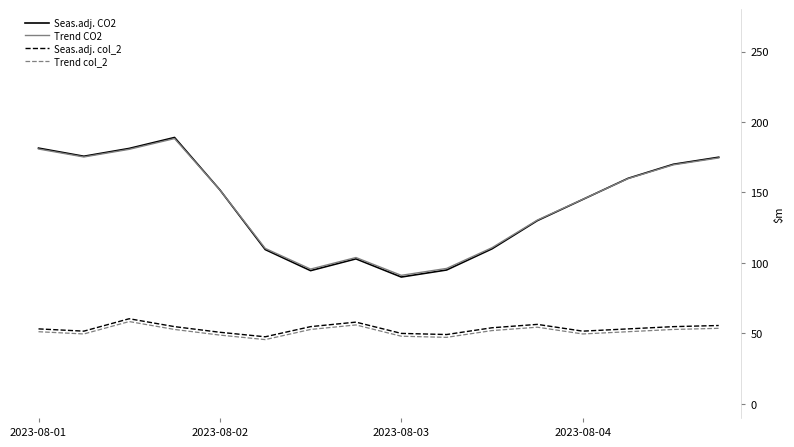

True or false: Seas.adj. col_2 and Trend CO2 intersect in this chart.

False